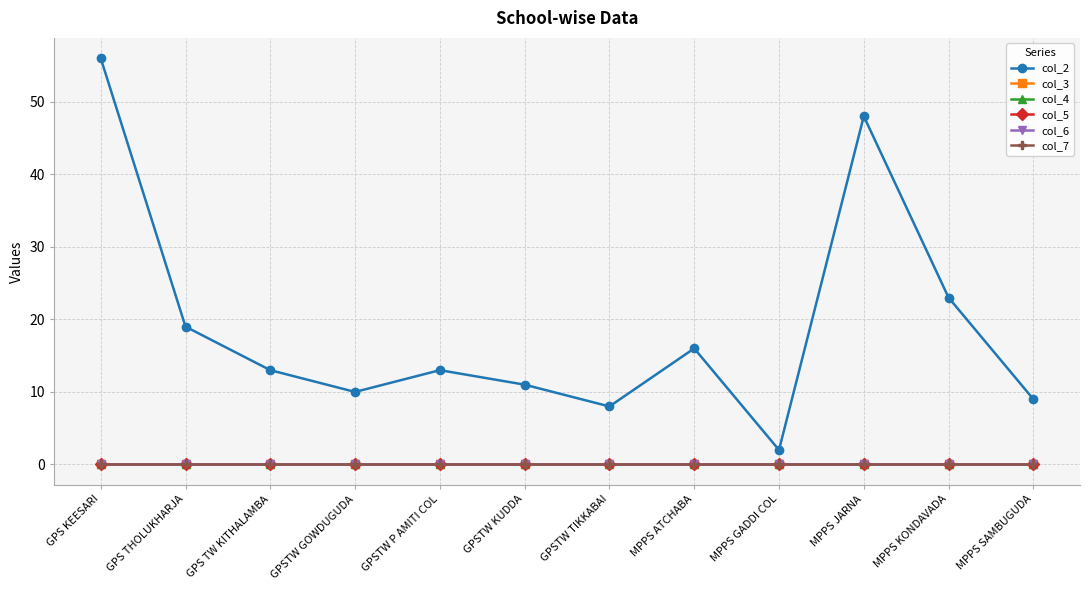

Reading right to left, extract all data points from this chart.

col_2: 9	23	48	2	16	8	11	13	10	13	19	56
col_3: 0	0	0	0	0	0	0	0	0	0	0	0
col_4: 0	0	0	0	0	0	0	0	0	0	0	0
col_5: 0	0	0	0	0	0	0	0	0	0	0	0
col_6: 0	0	0	0	0	0	0	0	0	0	0	0
col_7: 0	0	0	0	0	0	0	0	0	0	0	0